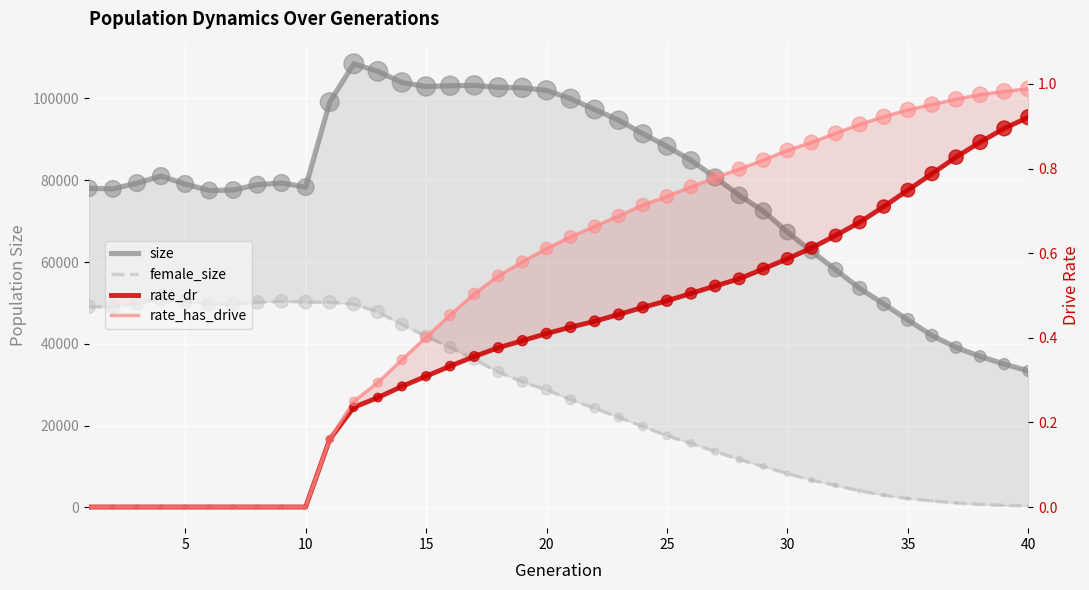

Which series has the widest spread of Y values?

size